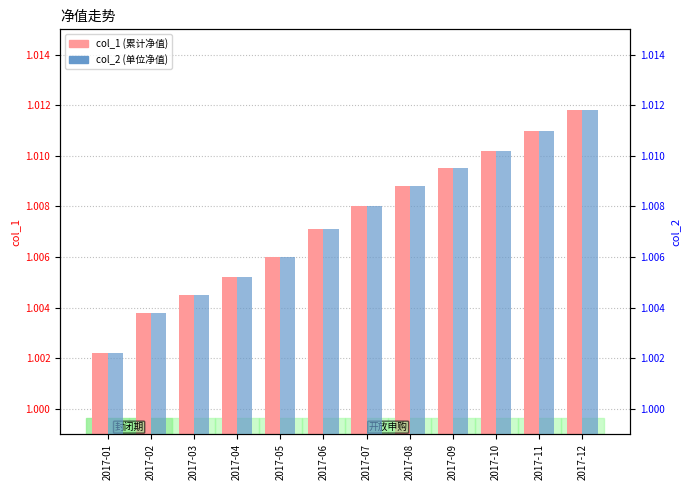

What is the smallest value displayed?

1.0